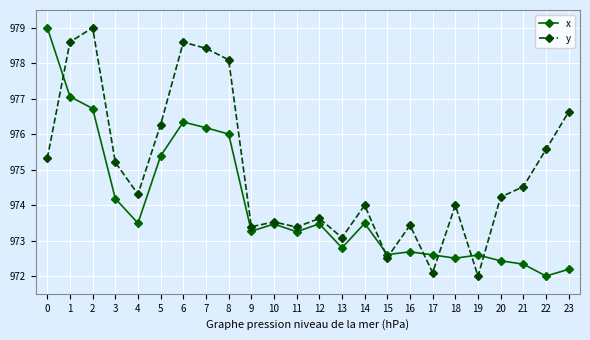

What is the difference between the second highest and minimum values in the x series?

5.1